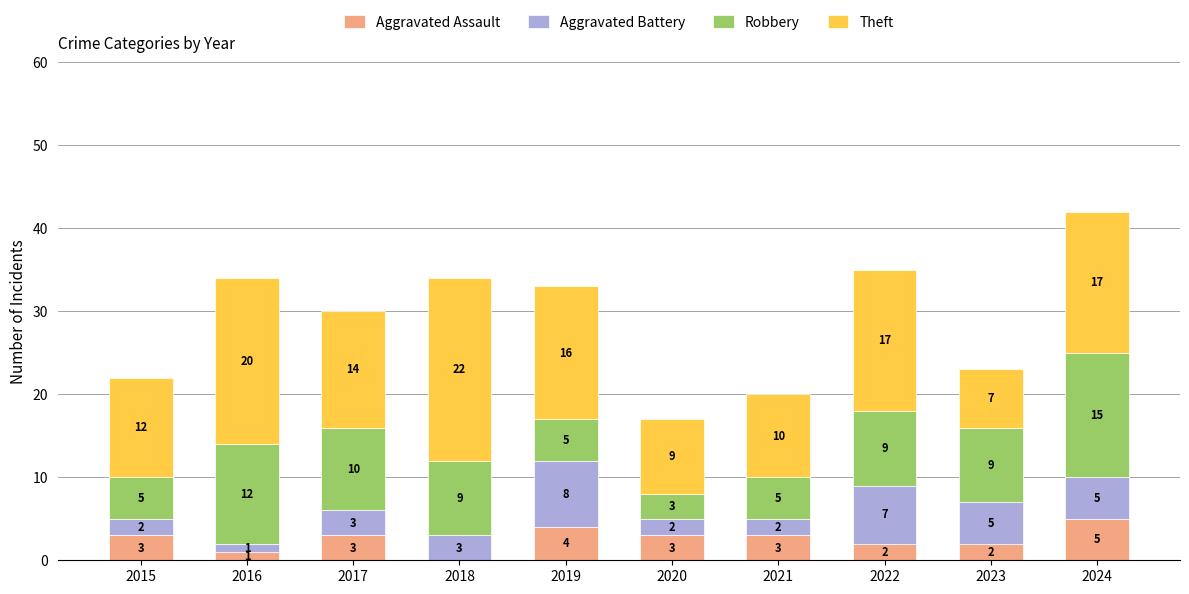

What is the maximum value for Aggravated Assault?

5